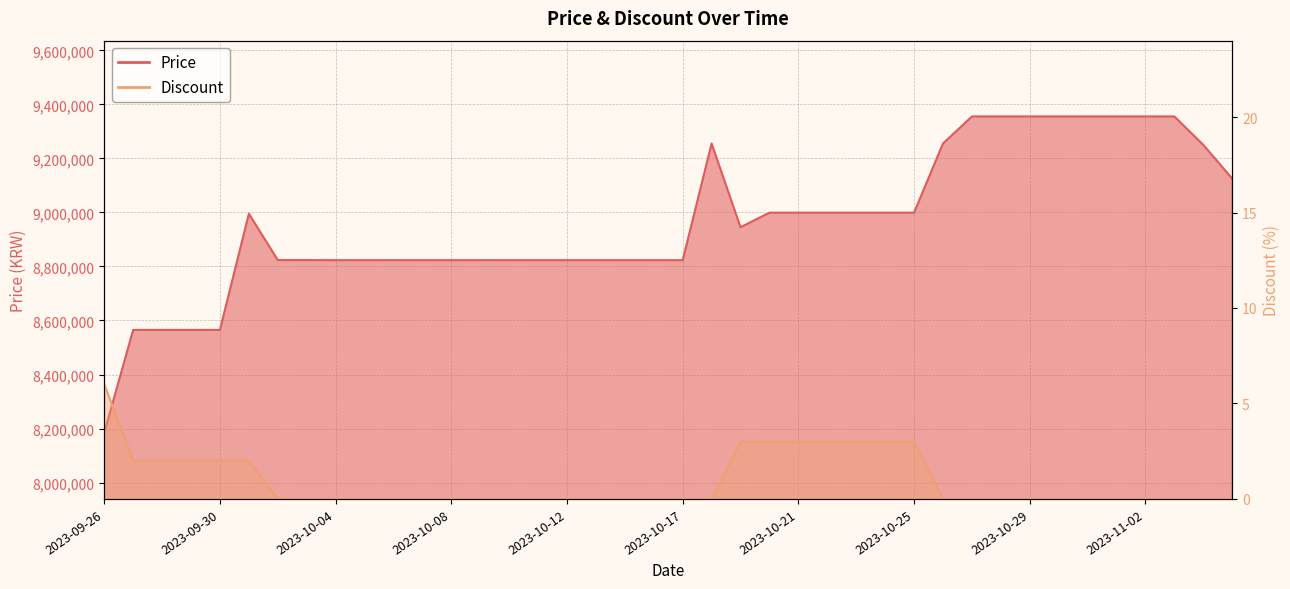

The value of Discount at 2023-10-09 is 0. True or false?

True